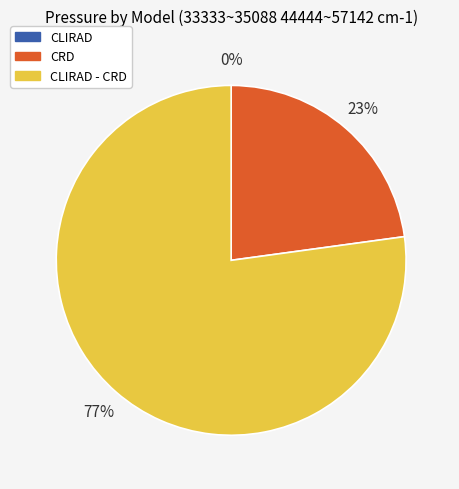

Is there a majority slice in this chart?

Yes